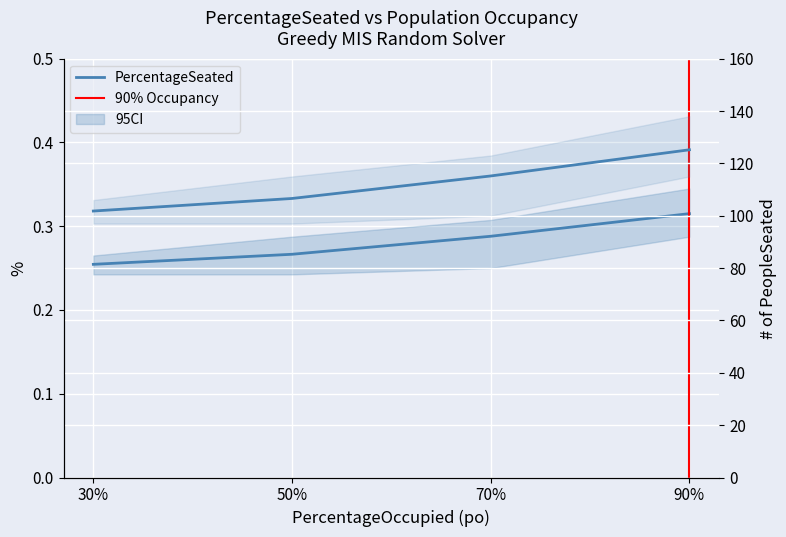

List the labels in order of value, smallest first.

30%, 50%, 70%, 90%